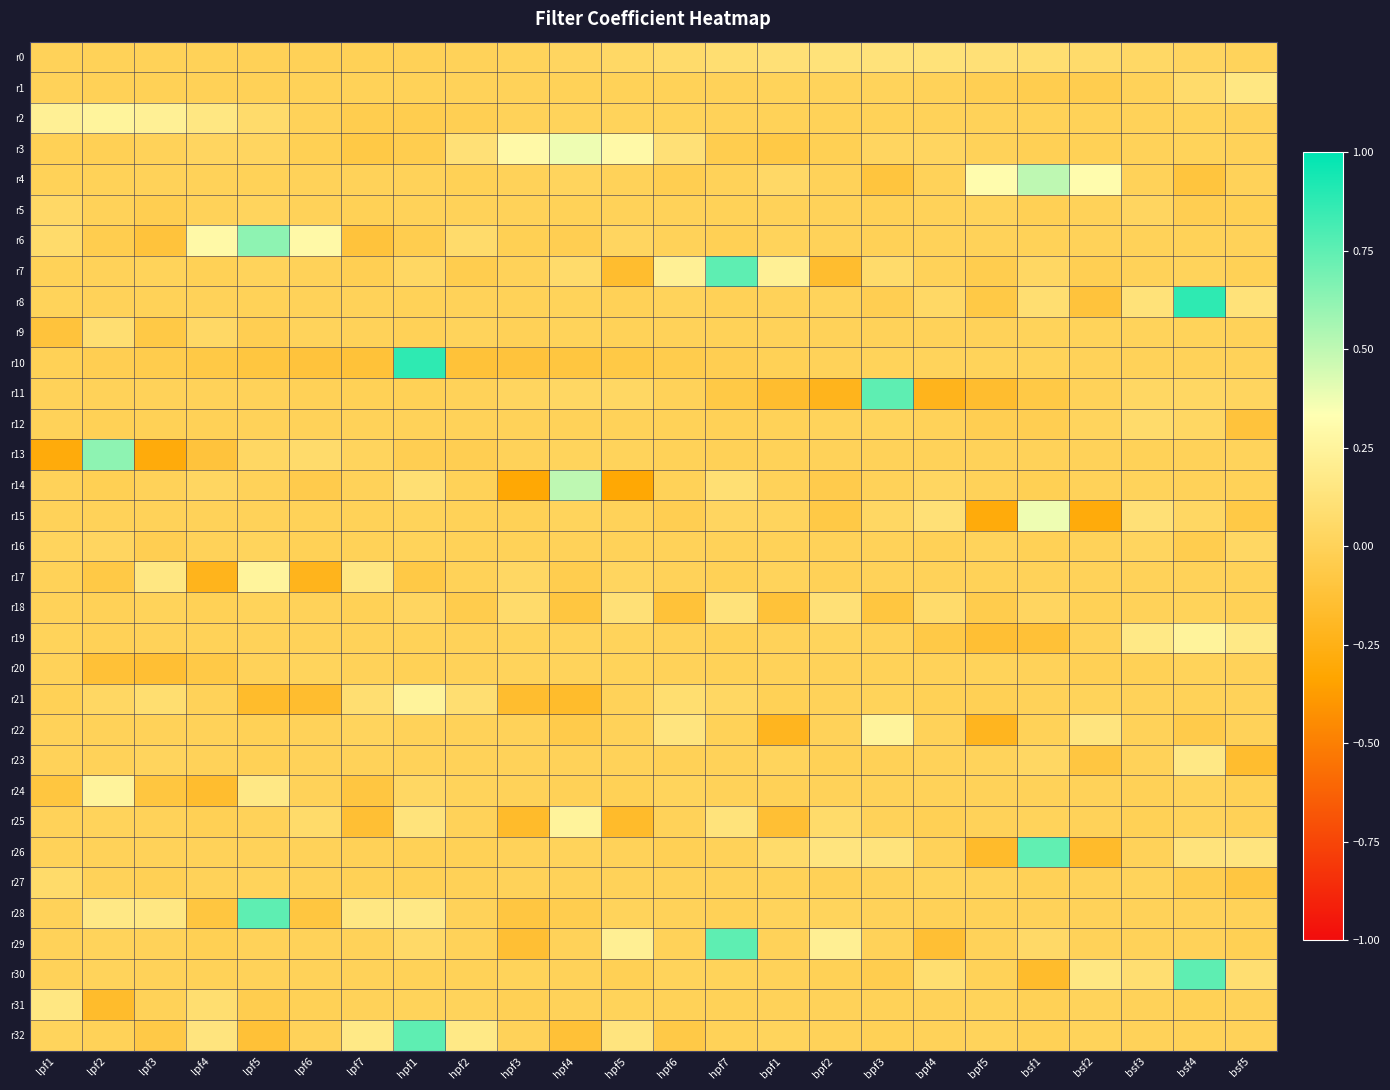

Which series has the largest range (max minus min)?

r10